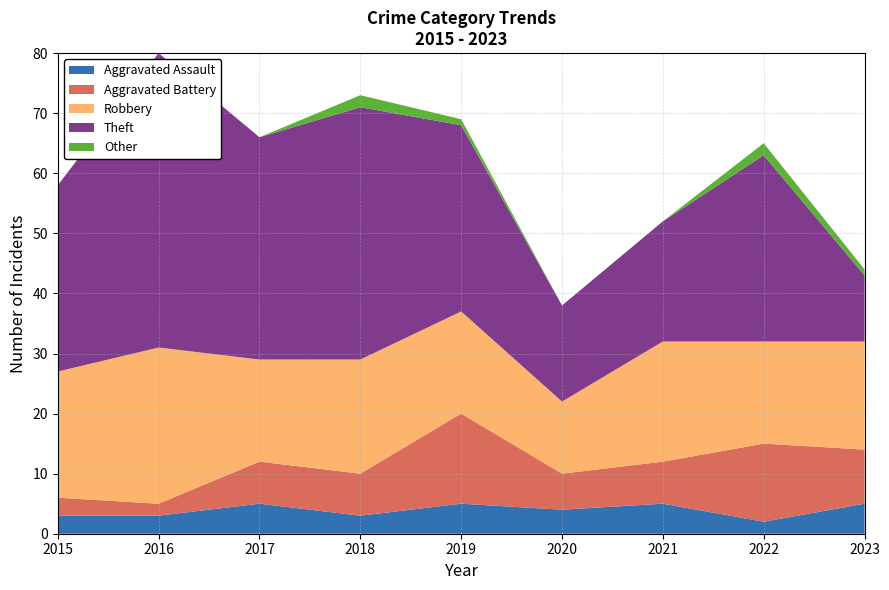

Reading left to right, list all the values displayed in this chart.

Aggravated Assault: 3	3	5	3	5	4	5	2	5
Aggravated Battery: 3	2	7	7	15	6	7	13	9
Robbery: 21	26	17	19	17	12	20	17	18
Theft: 31	49	37	42	31	16	20	31	11
Other: 0	0	0	2	1	0	0	2	1